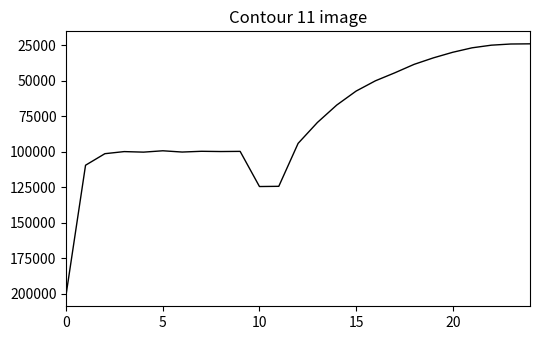

True or false: the data has more than 0 interior local peaks.

True